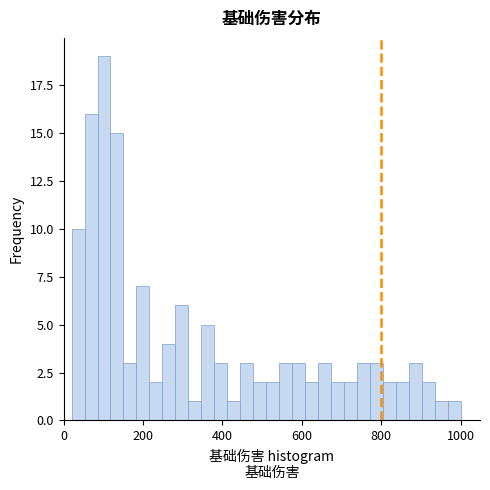

Read against the x-axis, roughly where is the centre of the tallest bar?

100